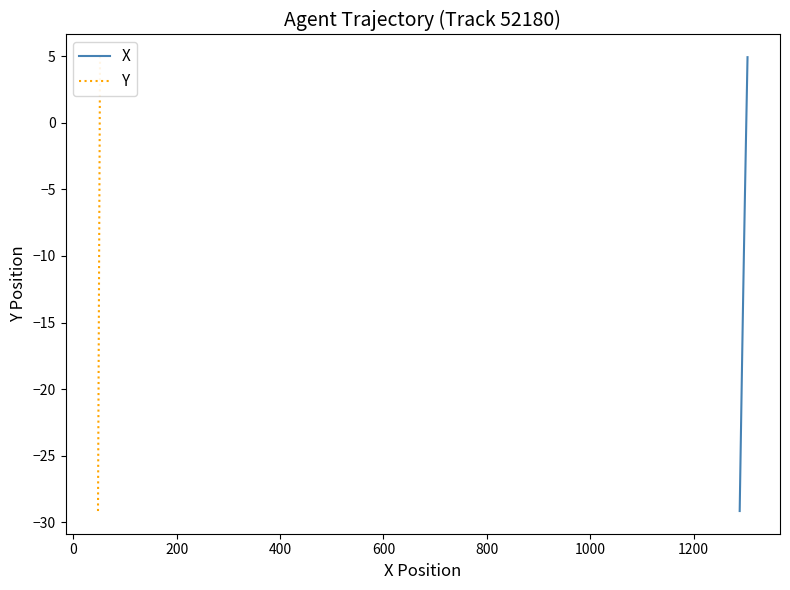

What is the highest value of the X series?

4.9